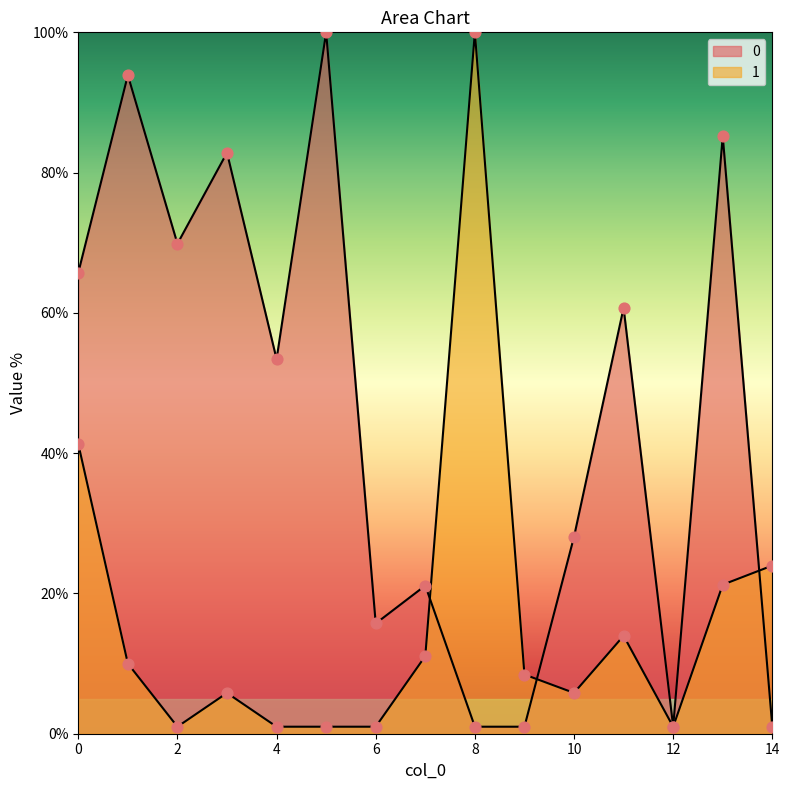

What are all the series names shown in the legend?

0, 1